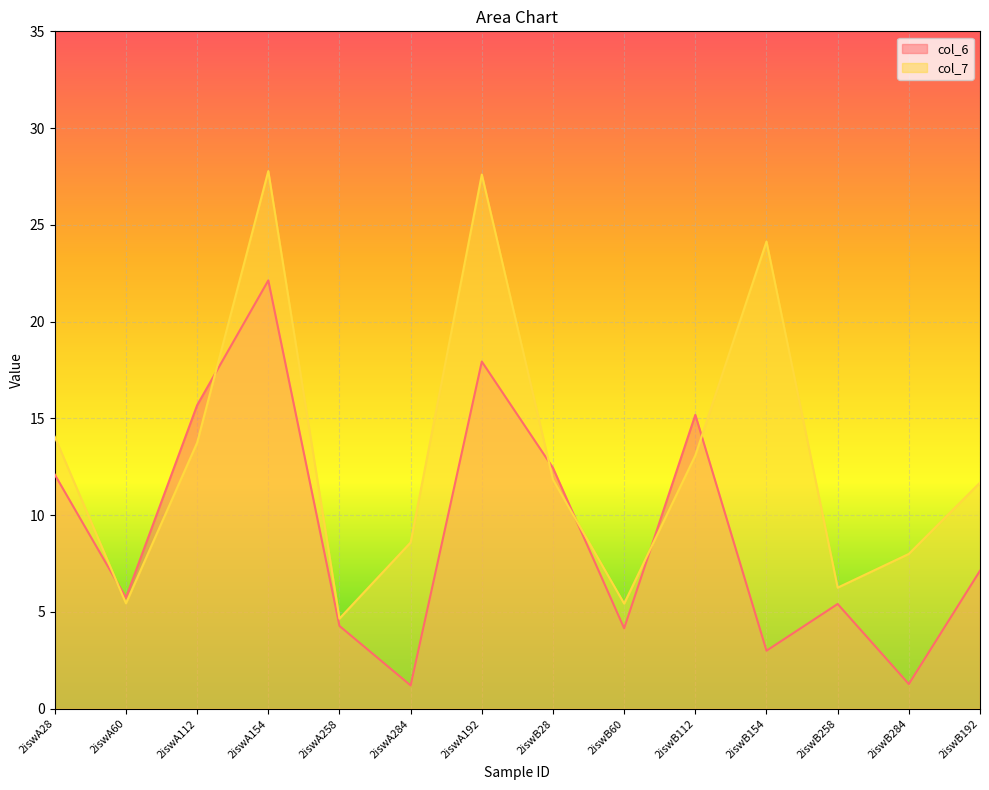

Which has a higher value, 2iswB284 or 2iswB28?

2iswB28